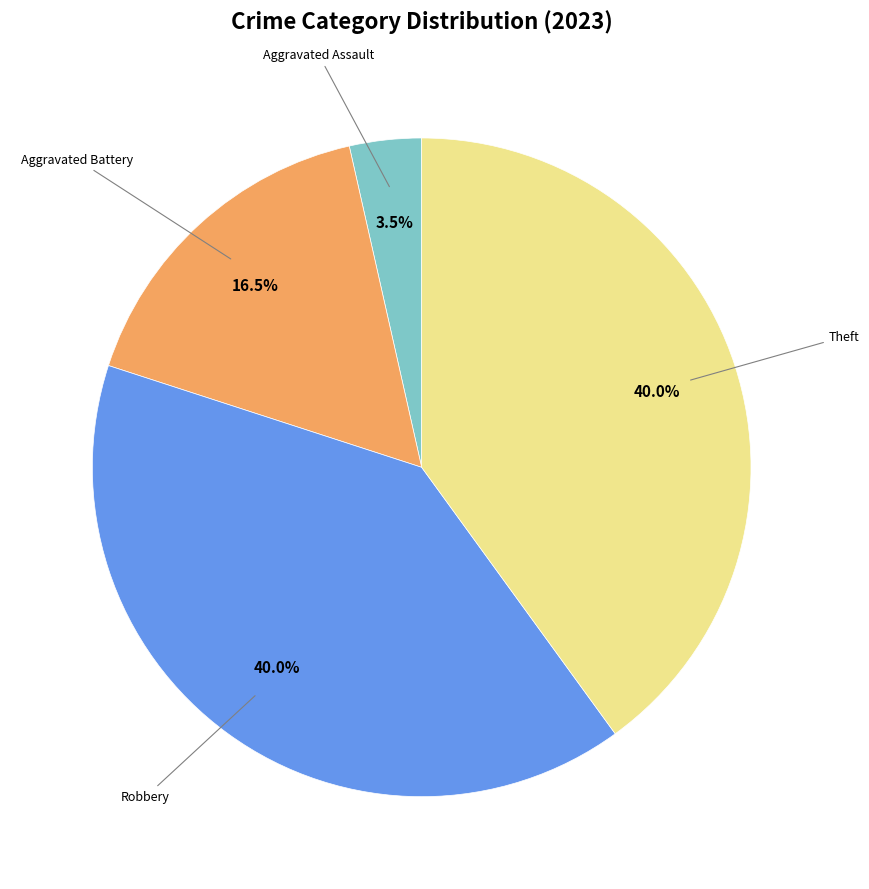

Is there a majority slice in this chart?

No